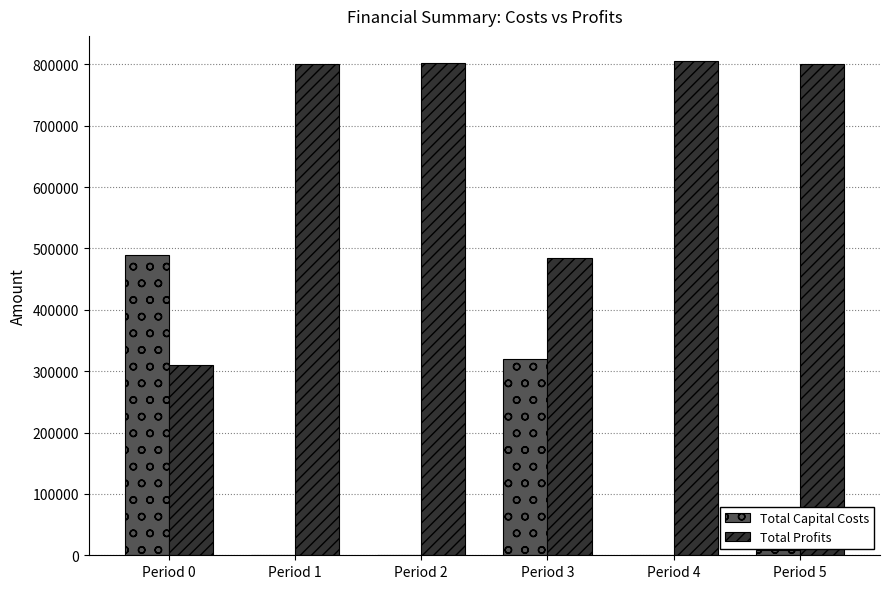

What are all the series names shown in the legend?

Total Capital Costs, Total Profits